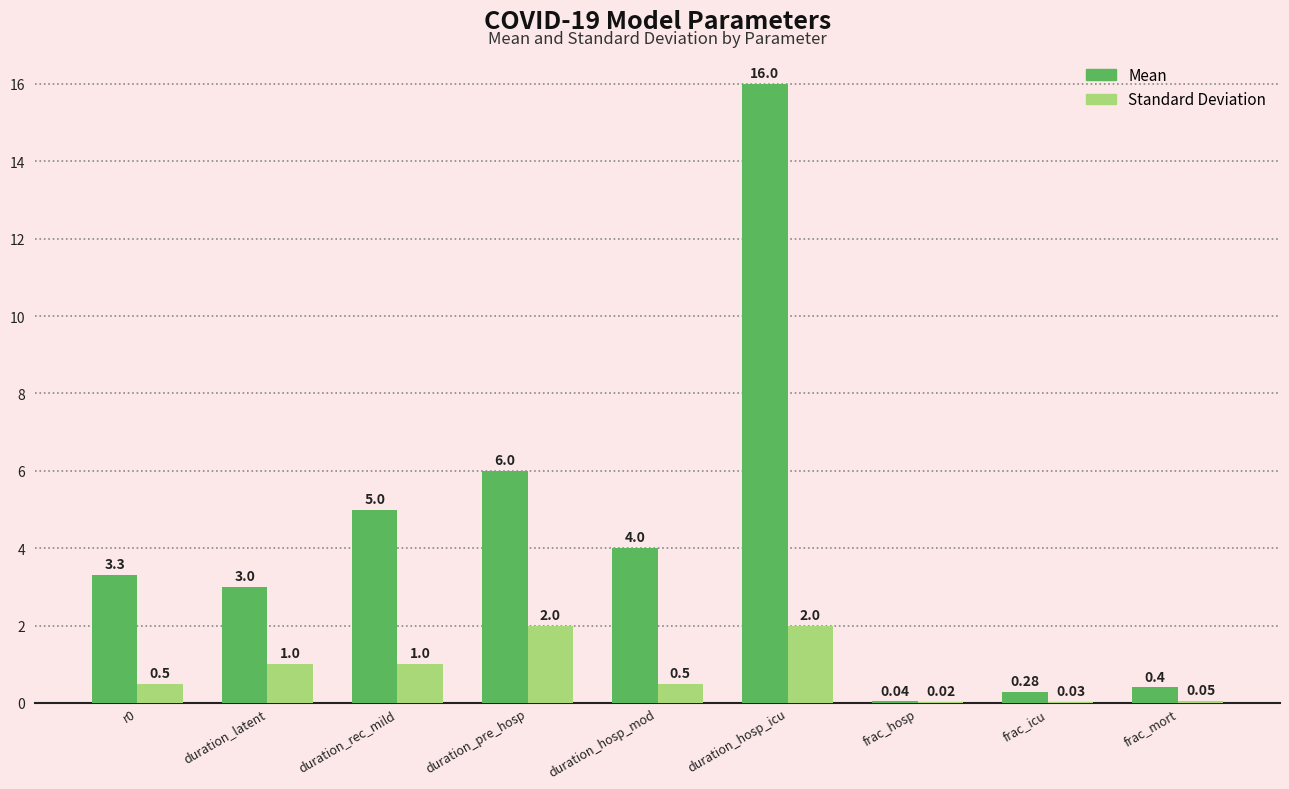

Are the bars grouped side by side (vs. stacked)?

Yes